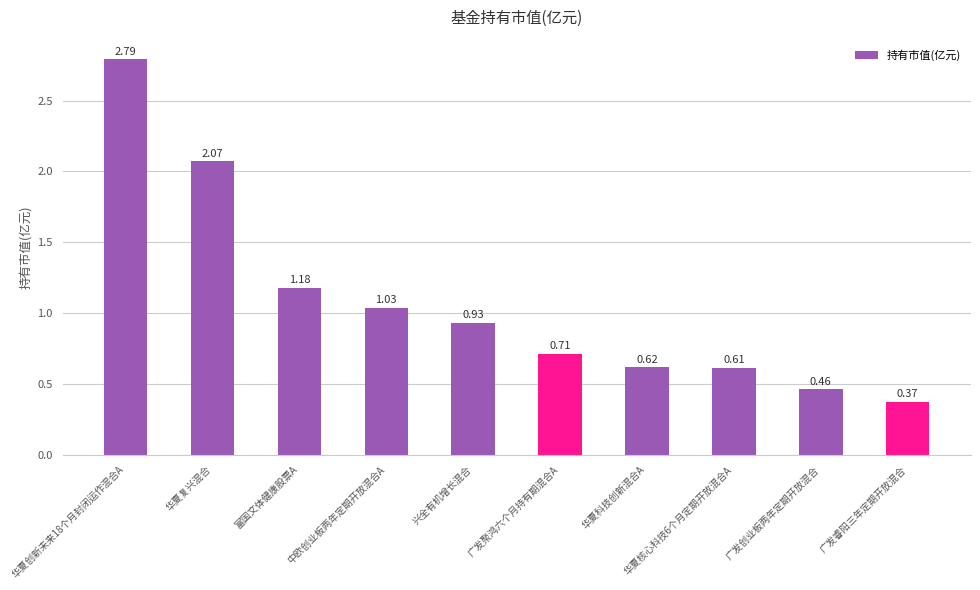

Rank the categories by value from lowest to highest.

广发睿阳三年定期开放混合, 广发创业板两年定期开放混合, 华夏核心科技6个月定期开放混合A, 华夏科技创新混合A, 广发聚鸿六个月持有期混合A, 兴全有机增长混合, 中欧创业板两年定期开放混合A, 富国文体健康股票A, 华夏复兴混合, 华夏创新未来18个月封闭运作混合A